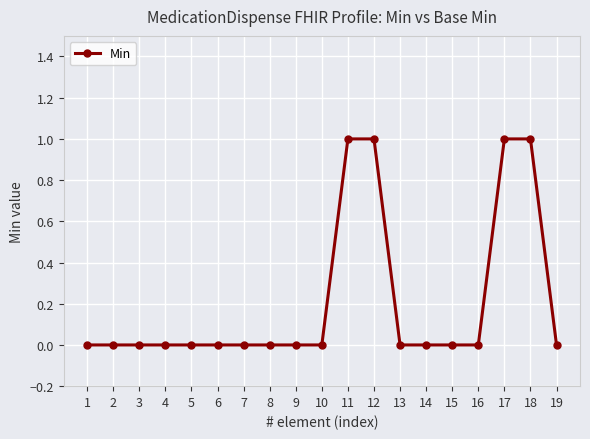

Reading left to right, what are all the values shown in this chart?

0	0	0	0	0	0	0	0	0	0	1	1	0	0	0	0	1	1	0